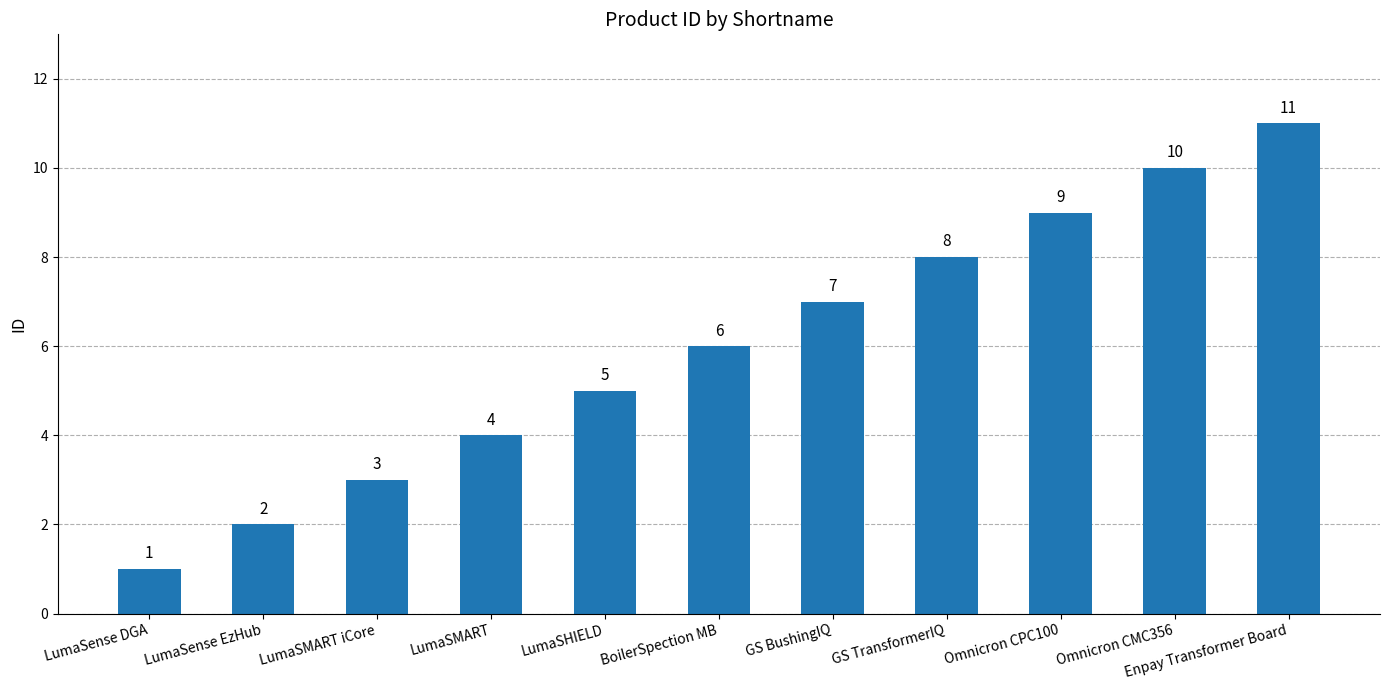

Between LumaSMART and Omnicron CPC100, which is larger?

Omnicron CPC100